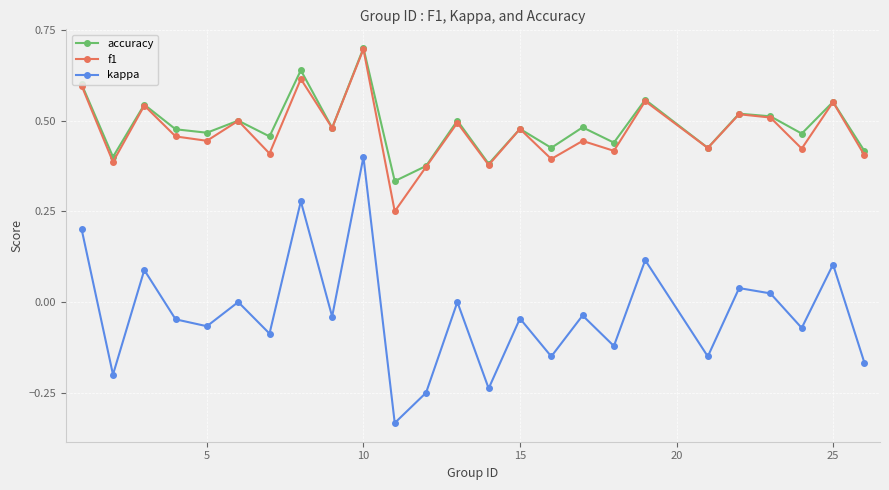

What is the greatest value displayed?

0.7